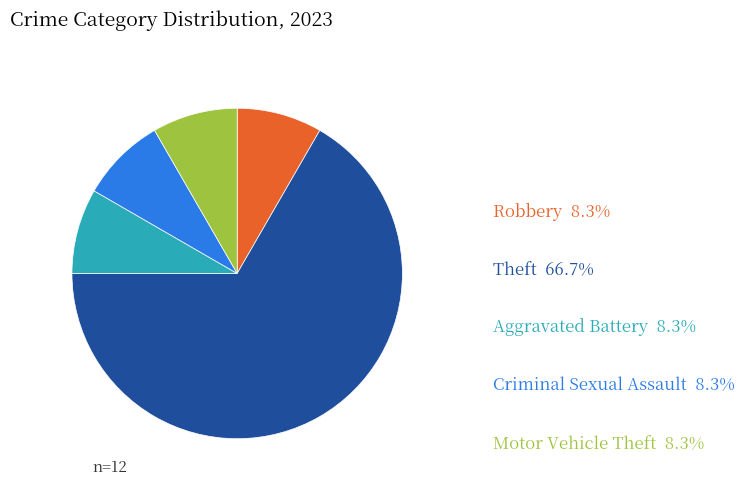

The Theft slice represents 67% of the pie. True or false?

True